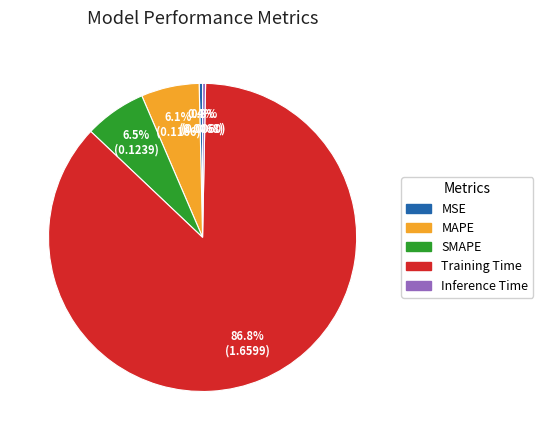

To the nearest percent, what is the combined percentage of Training Time and MSE?

87%